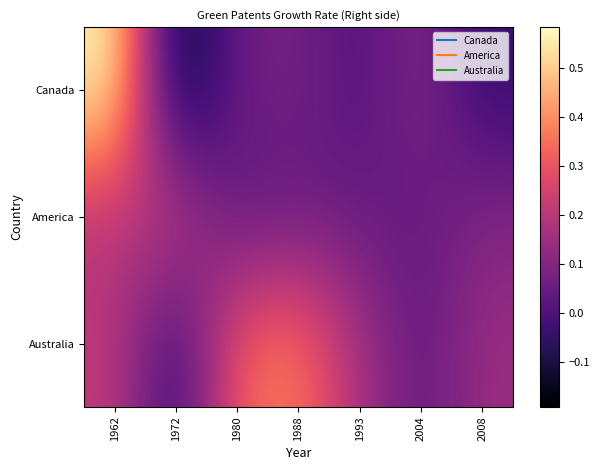

How many categories are shown in the chart?

7